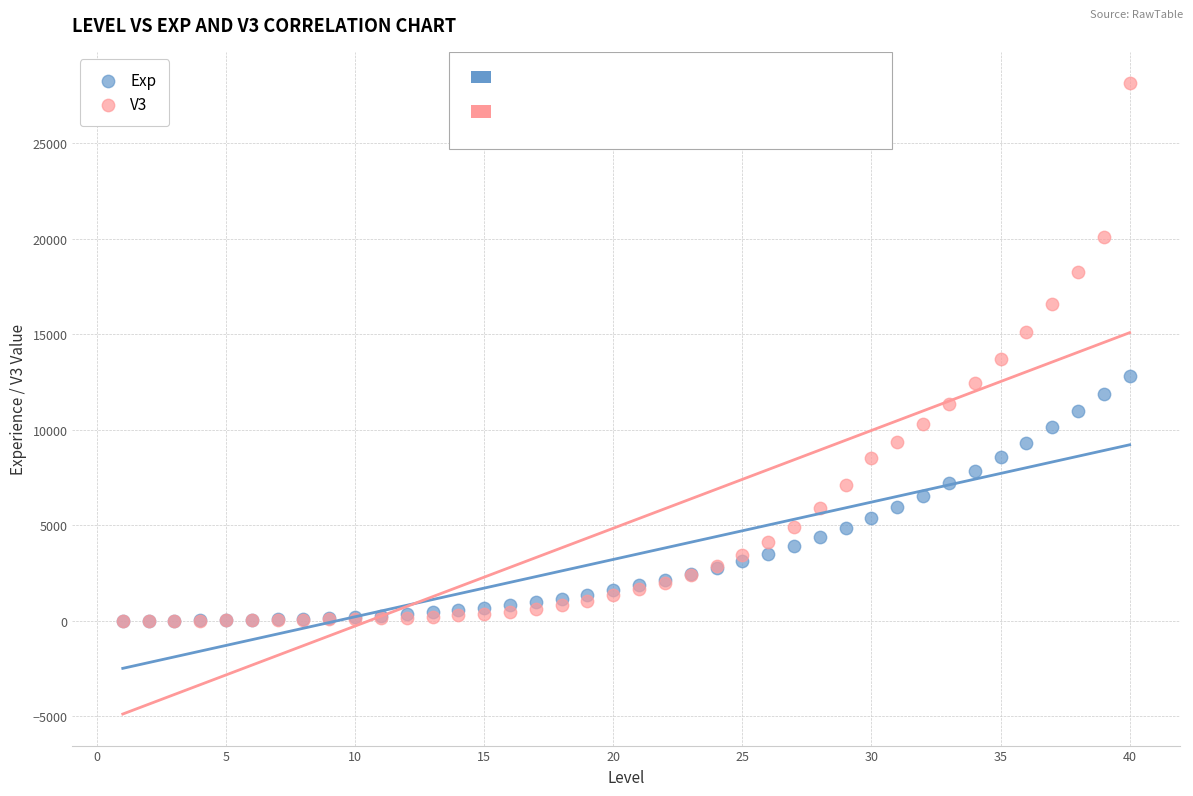

Which series has the largest Y range (max minus min)?

V3